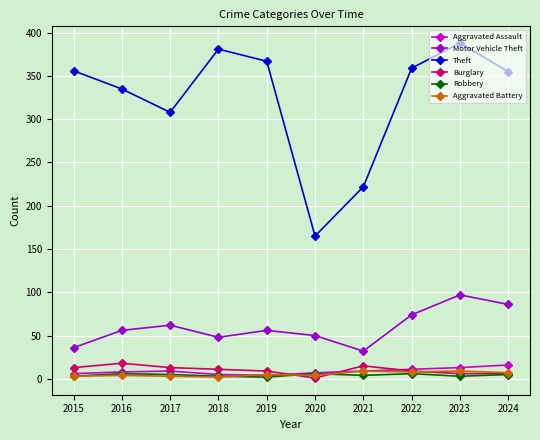

True or false: Burglary and Motor Vehicle Theft cross at least once.

False